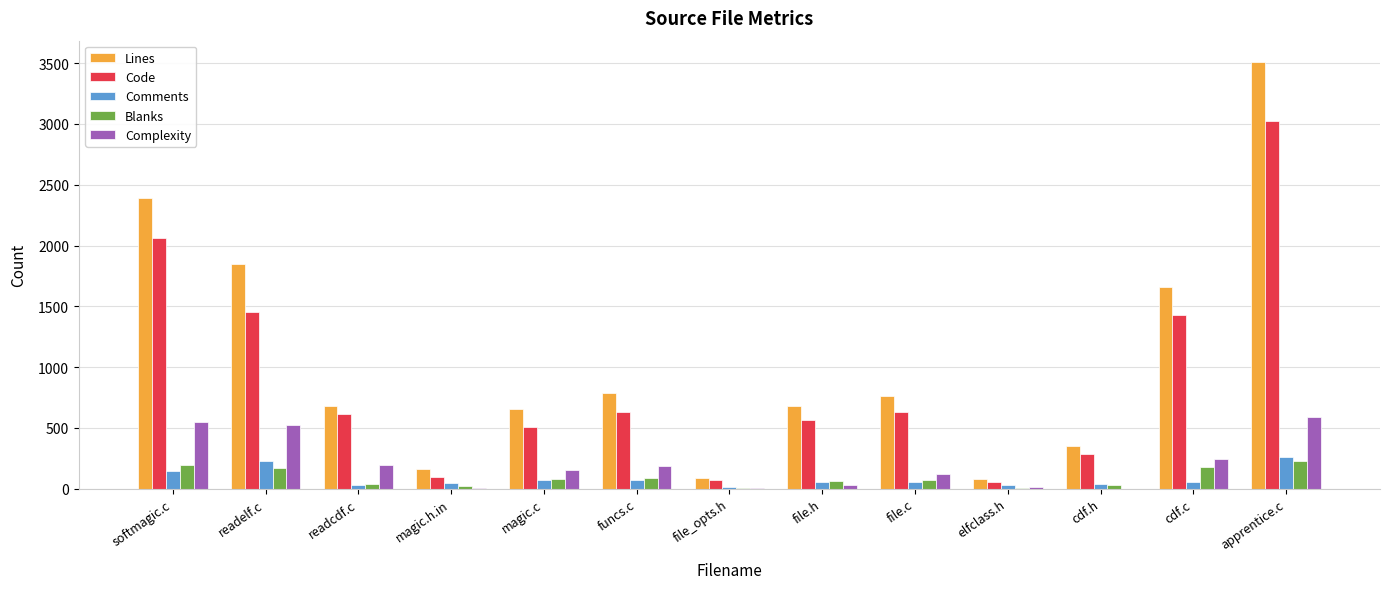

What is the maximum value for Comments?

260